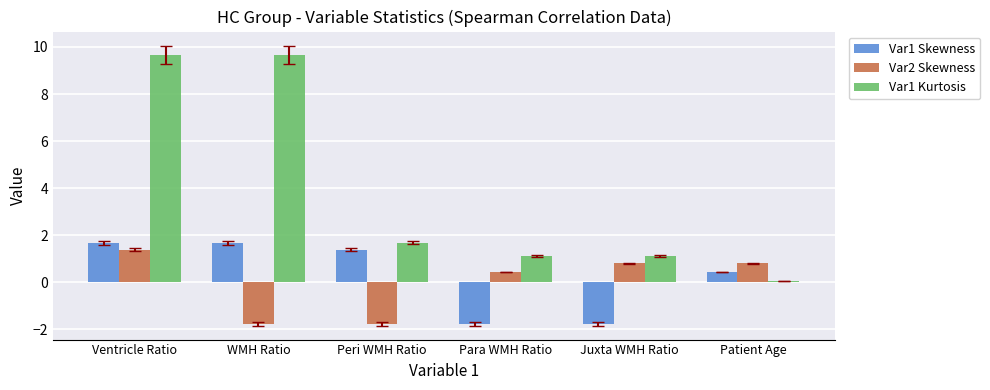

At which label is Var1 Kurtosis closest to 4?

Peri WMH Ratio